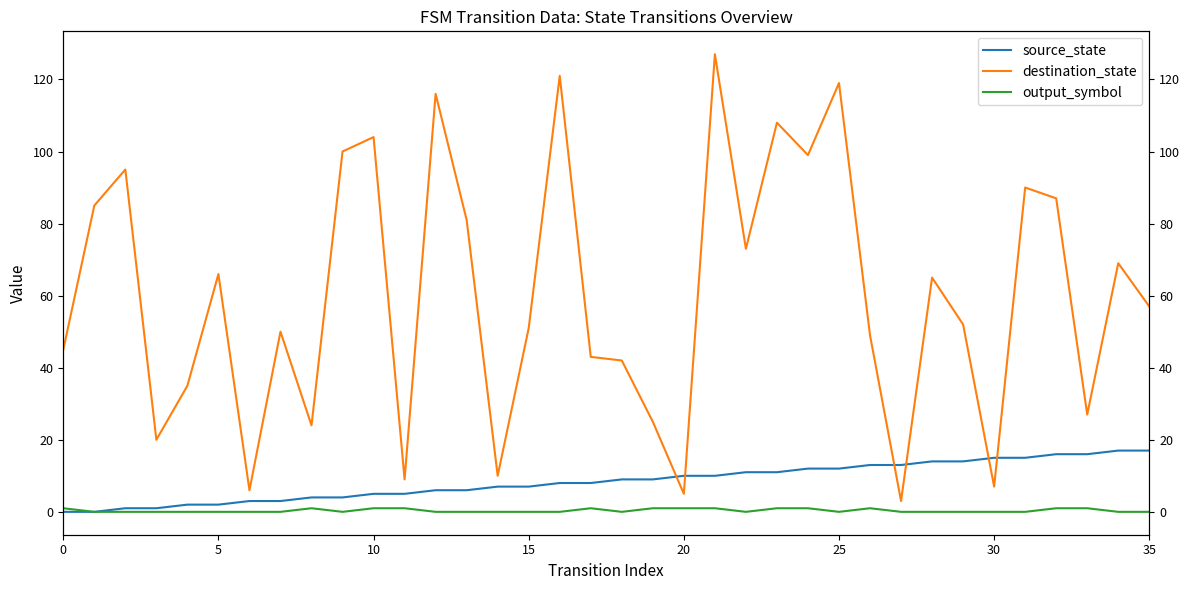

What is the total value across all series at 26?

63